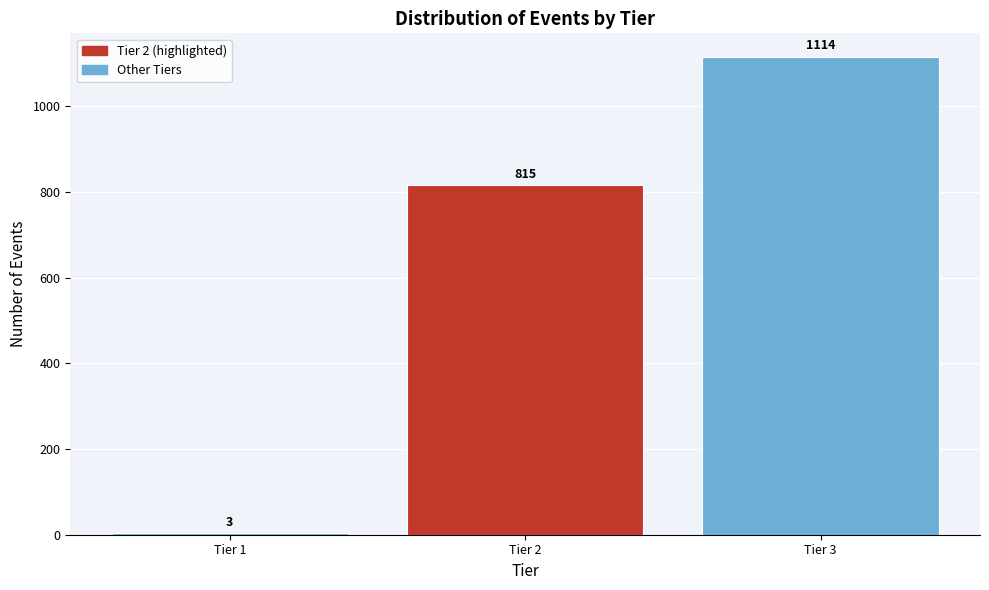

Reading left to right, what are all the values shown in this chart?

Tier 1=3	Tier 2=815	Tier 3=1114